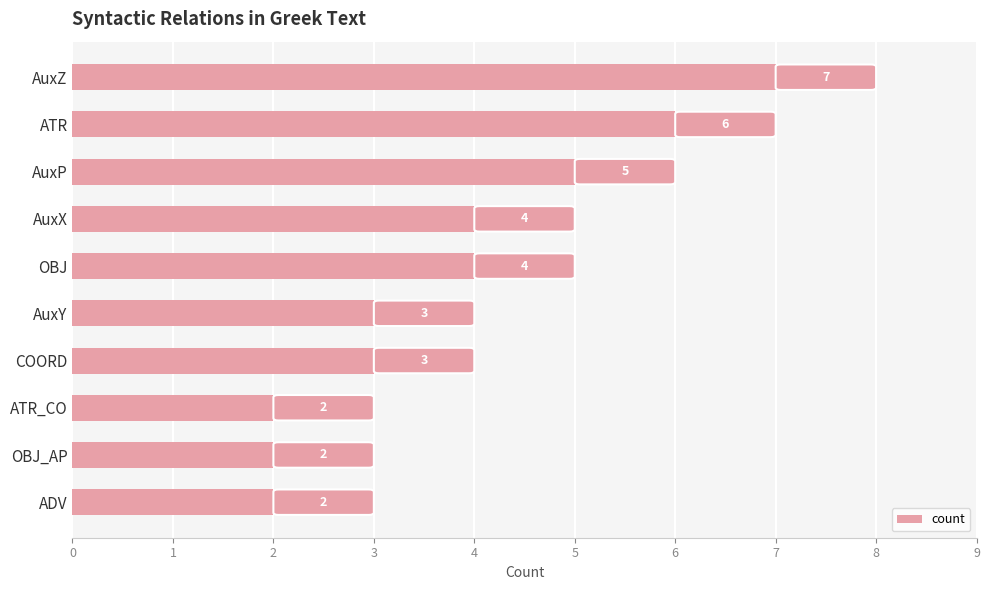

Is it true that the value at ATR is 6?

True